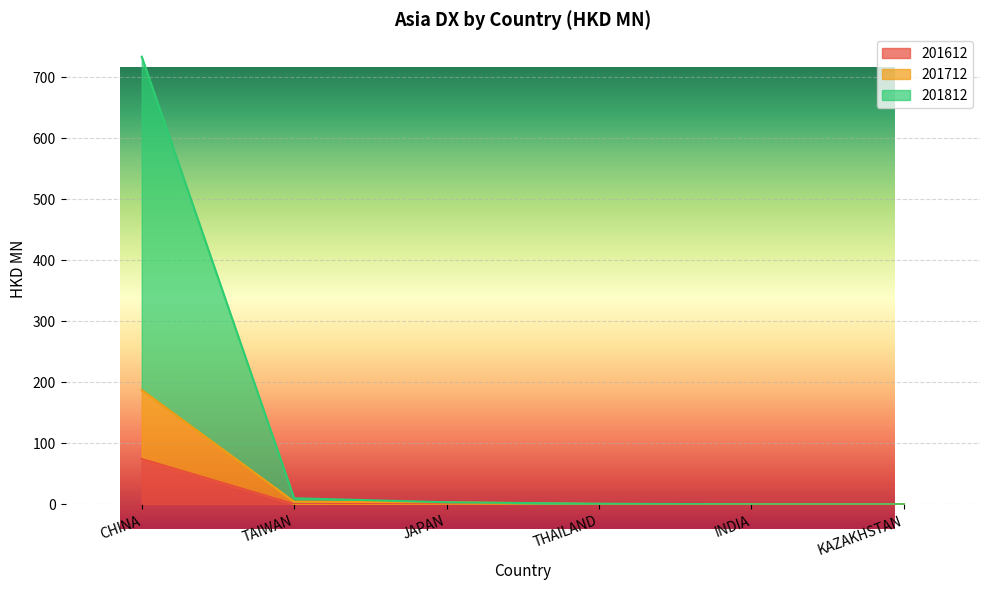

Count the number of data series in this chart.

3